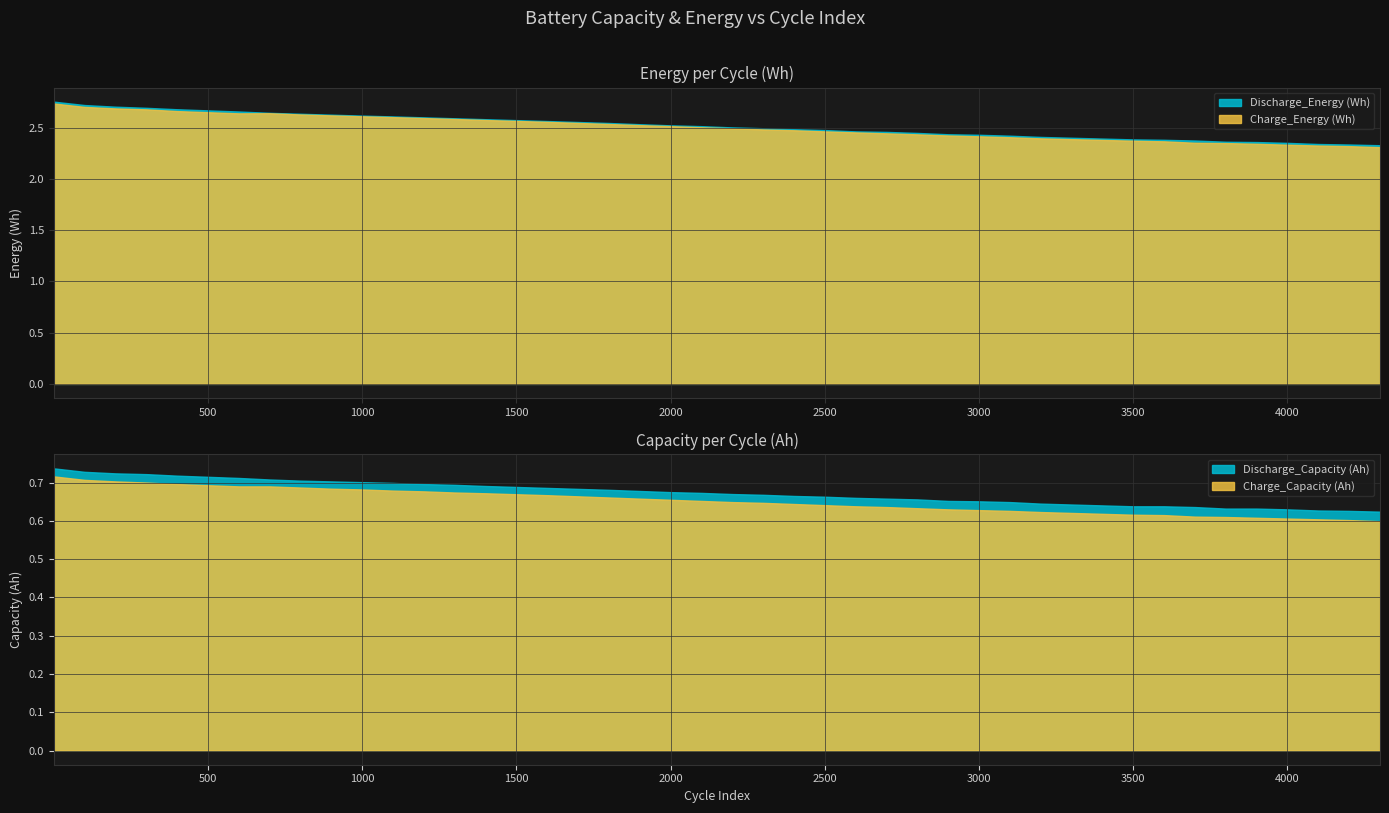

Which series changed the most between 400 and 800?

Discharge_Energy (Wh)